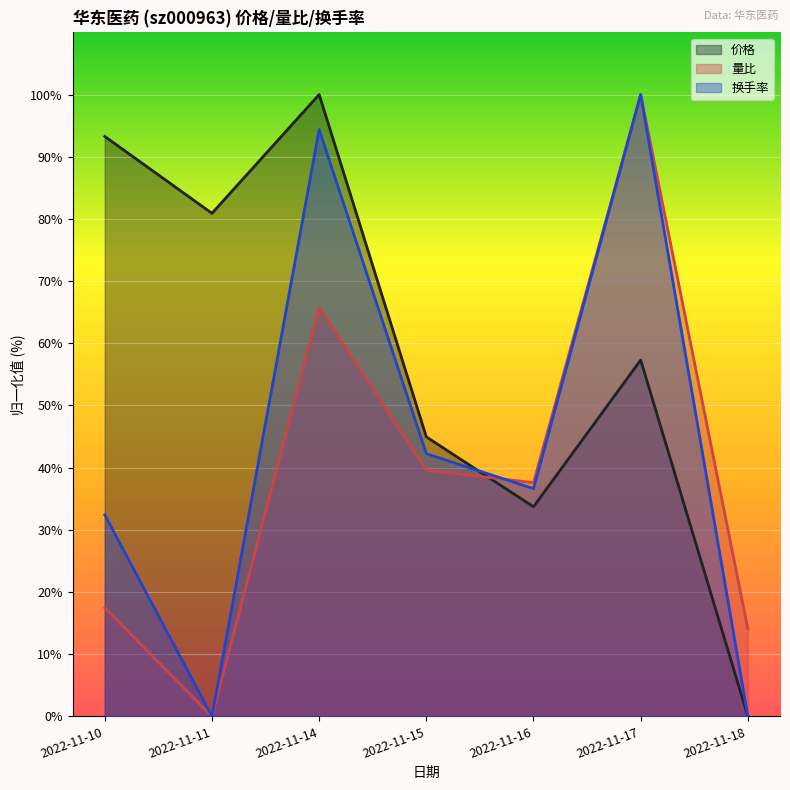

Rank the series by their average value, from highest to lowest.

价格, 换手率, 量比